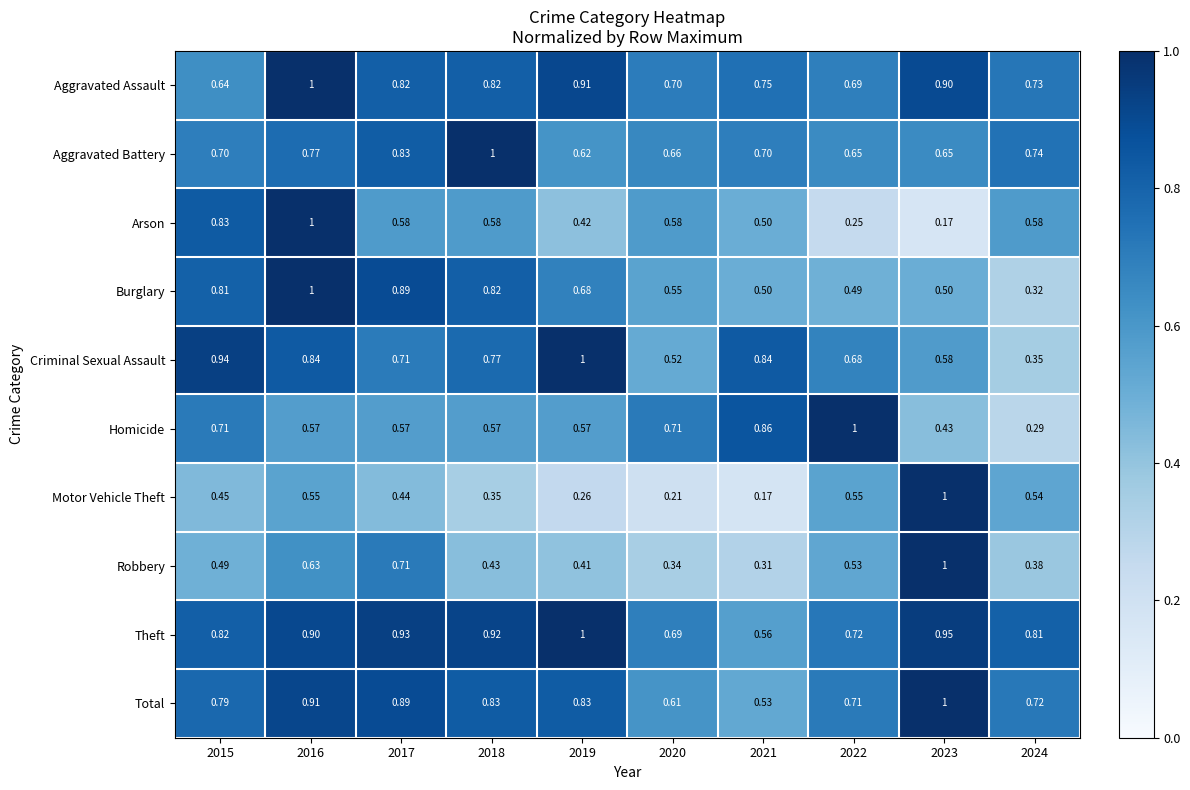

At 2020, list the series in order from smallest to largest.

Motor Vehicle Theft, Robbery, Criminal Sexual Assault, Burglary, Arson, Total, Aggravated Battery, Theft, Aggravated Assault, Homicide